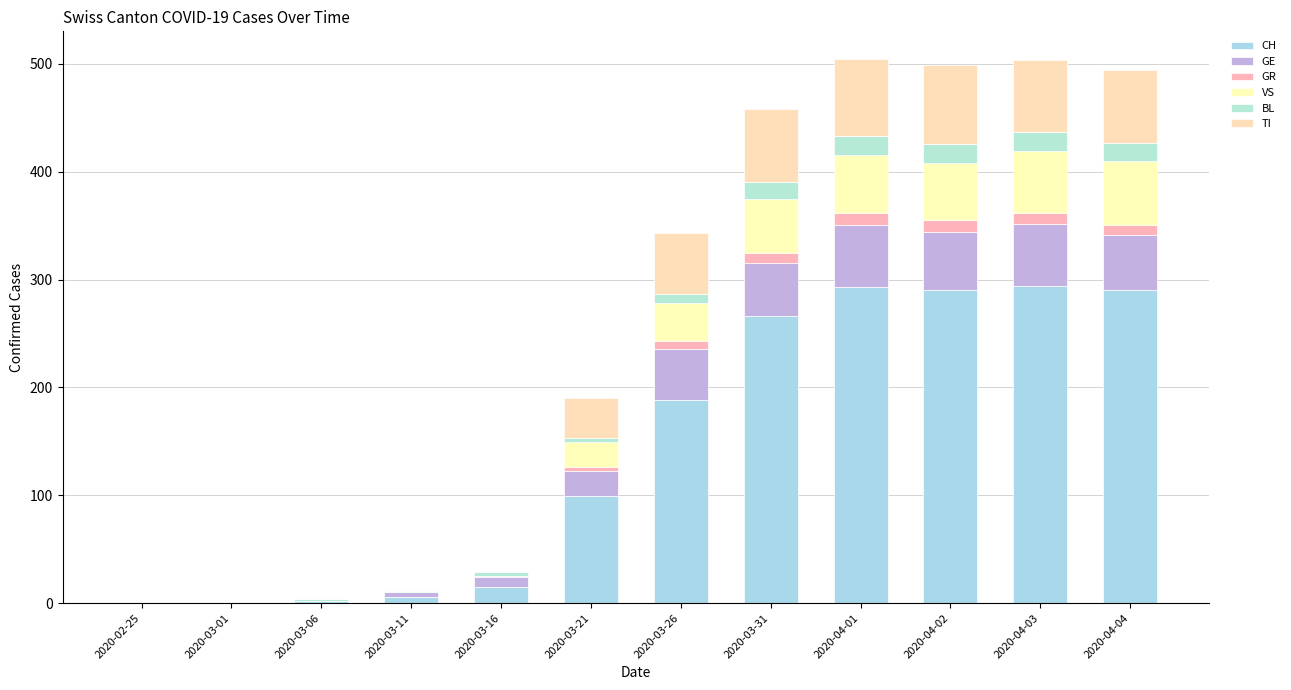

What is the average value of the GR series?

5